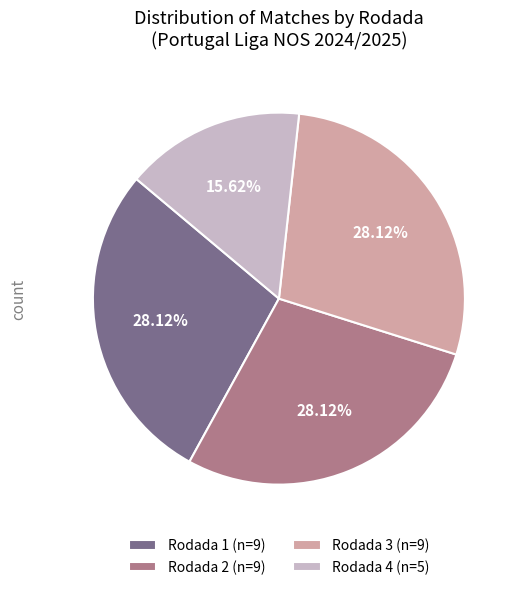

Combined, do Rodada 1 and Rodada 3 account for over 50%?

Yes